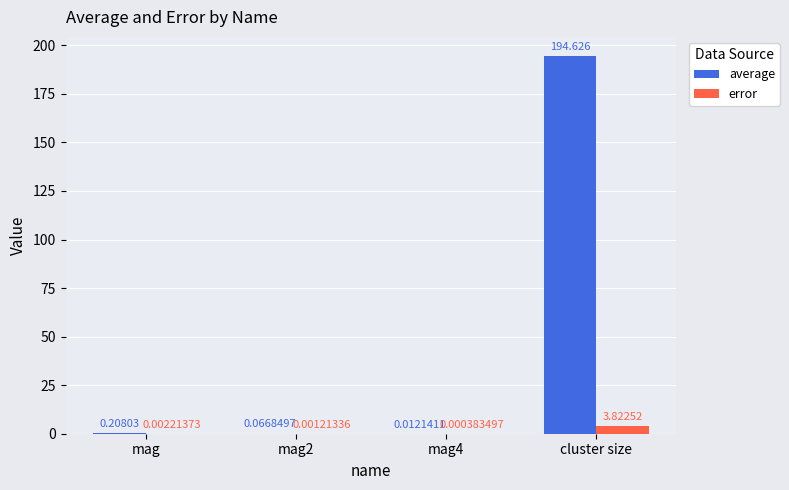

Which series has the largest total across all categories?

average